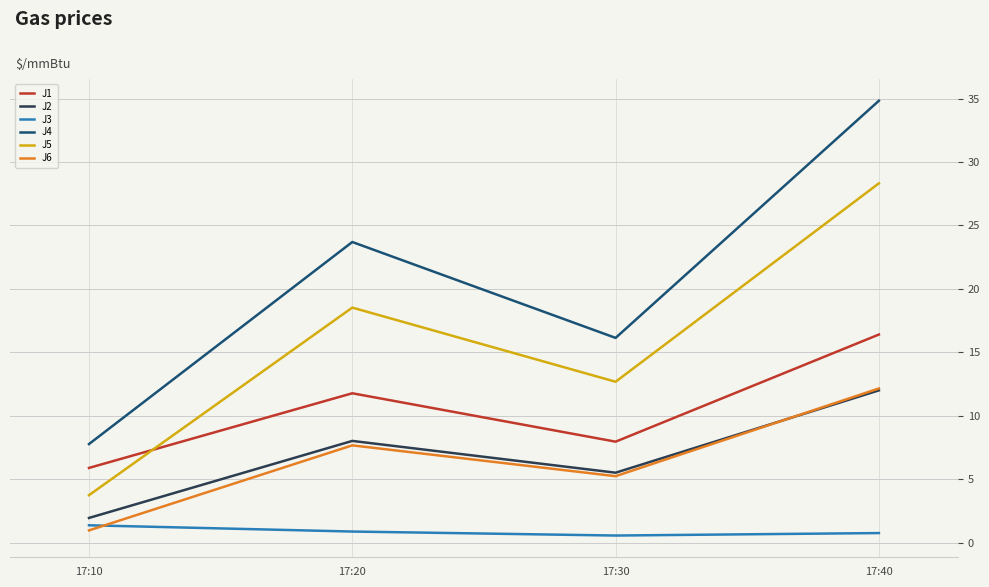

How many lines are shown in the chart?

6